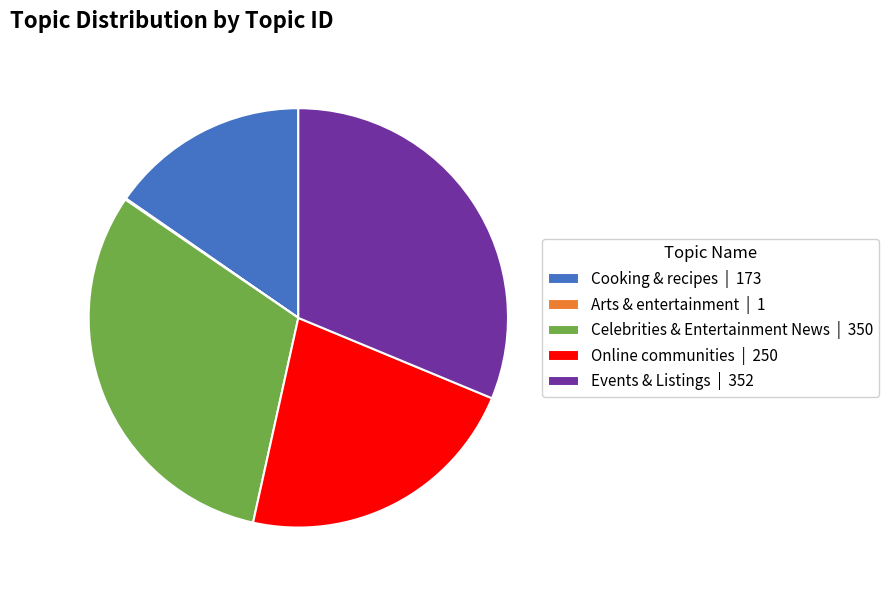

The Cooking & recipes | 173 slice represents 1% of the pie. True or false?

False